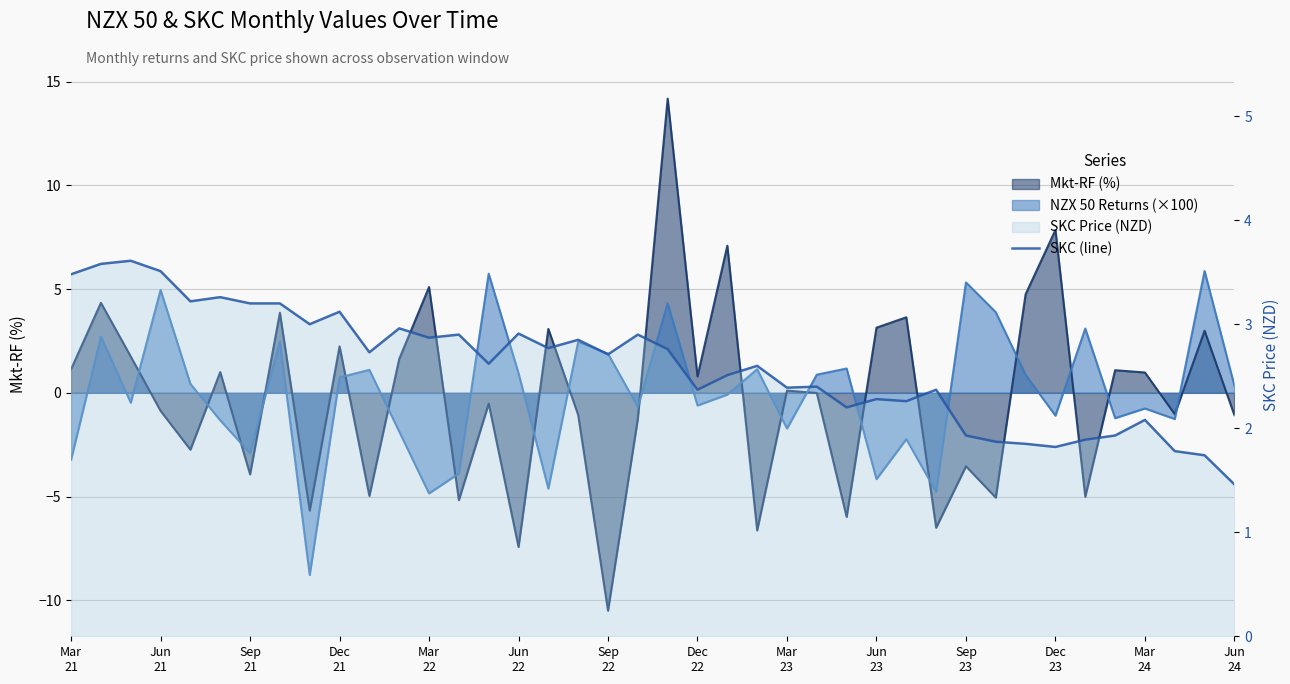

Read the value at Jun
21.

3.6